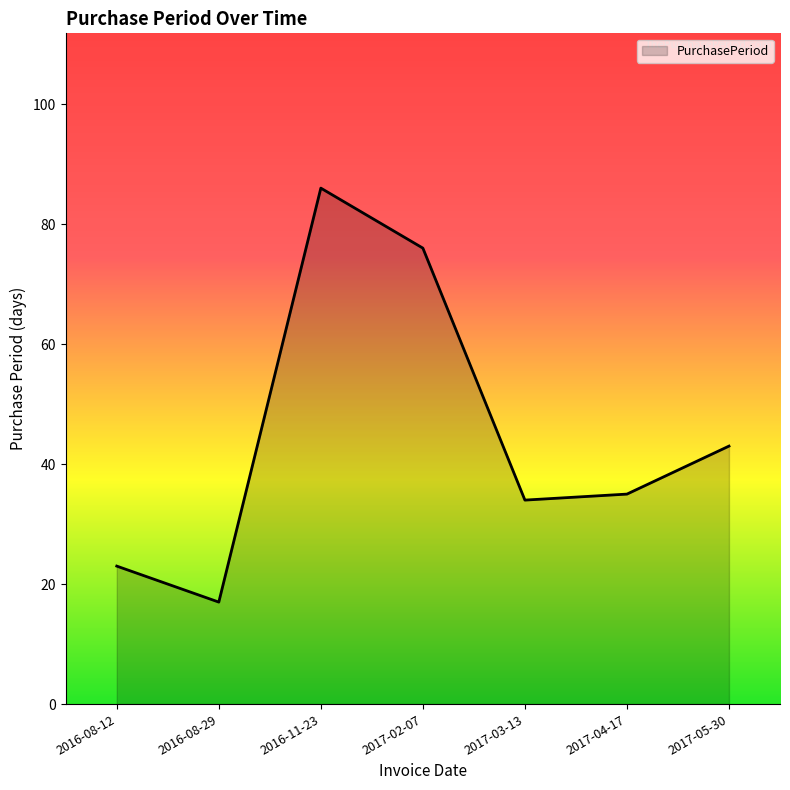

How many series are shown in this chart?

1